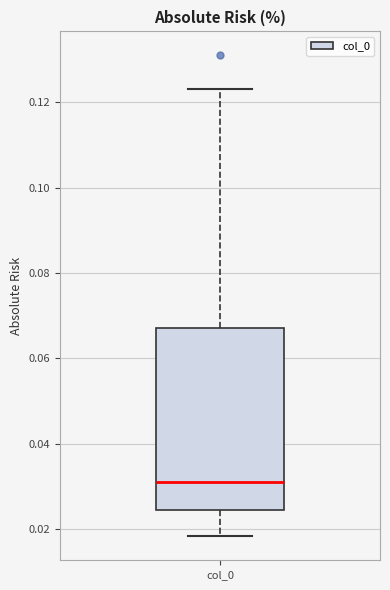

Transcribe this box plot: give where the median line is, the range the box spans, and where the two whiskers end, as read against the y-axis. The values are not printed on the chart, so give them approximately, as read against the axis.

median 0.030, box 0.024 to 0.068, whiskers 0.018 to 0.124